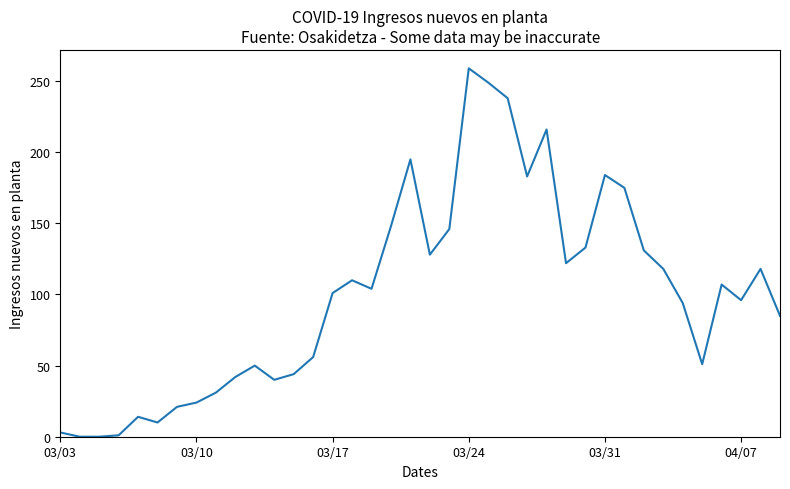

How many categories are shown in the chart?

38